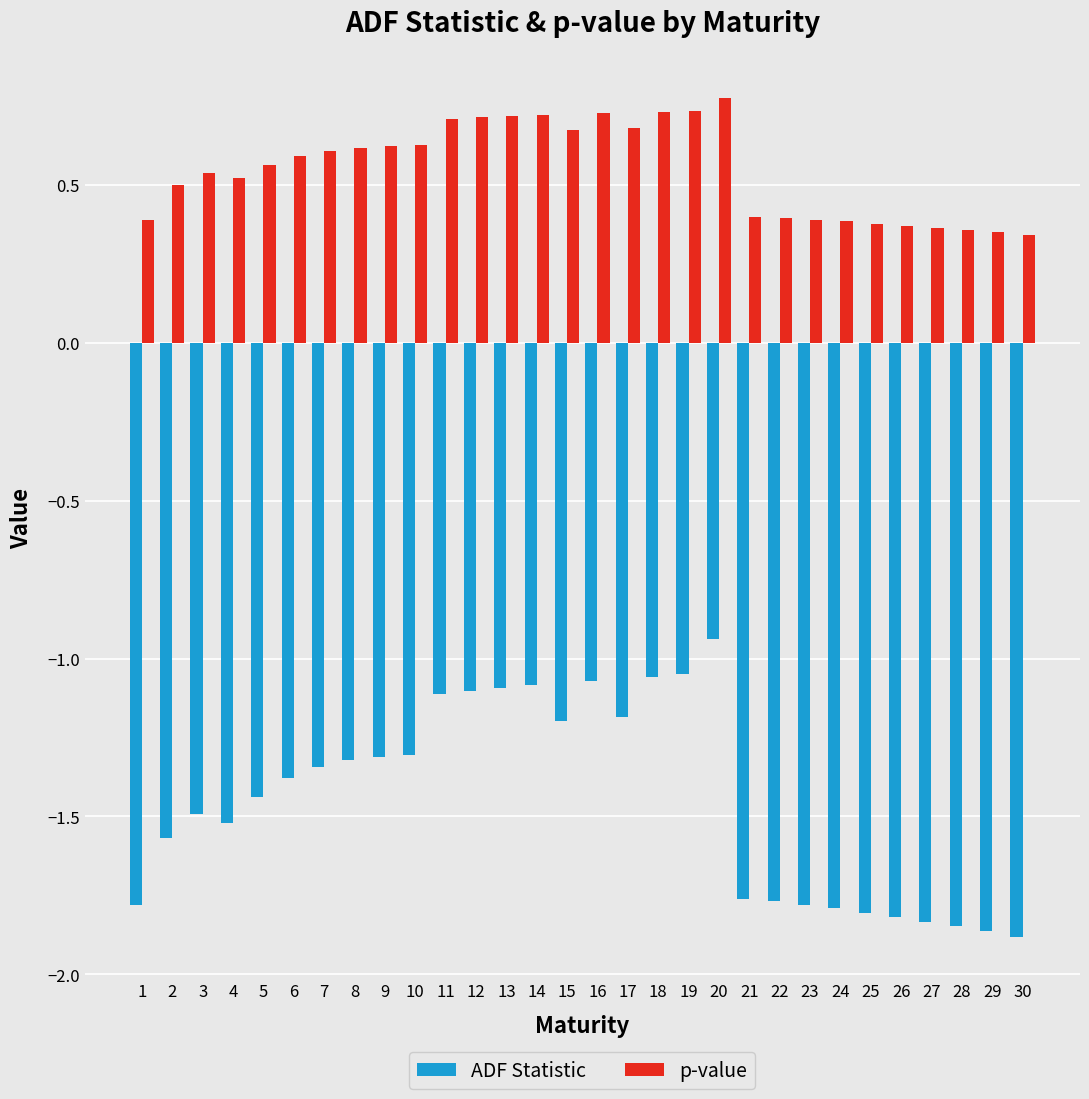

Rank the series at 10 from lowest to highest value.

ADF Statistic, p-value